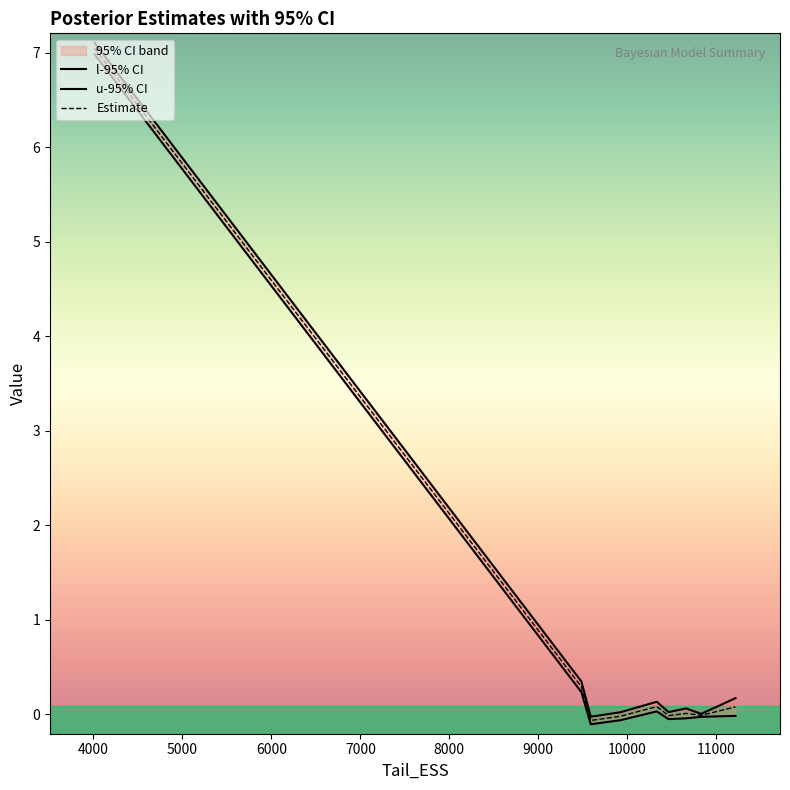

What is the highest value of the Estimate series?

7.0